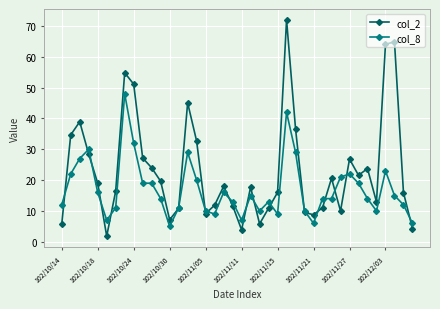

True or false: col_2 has more than 0 points higher than both neighbors.

True